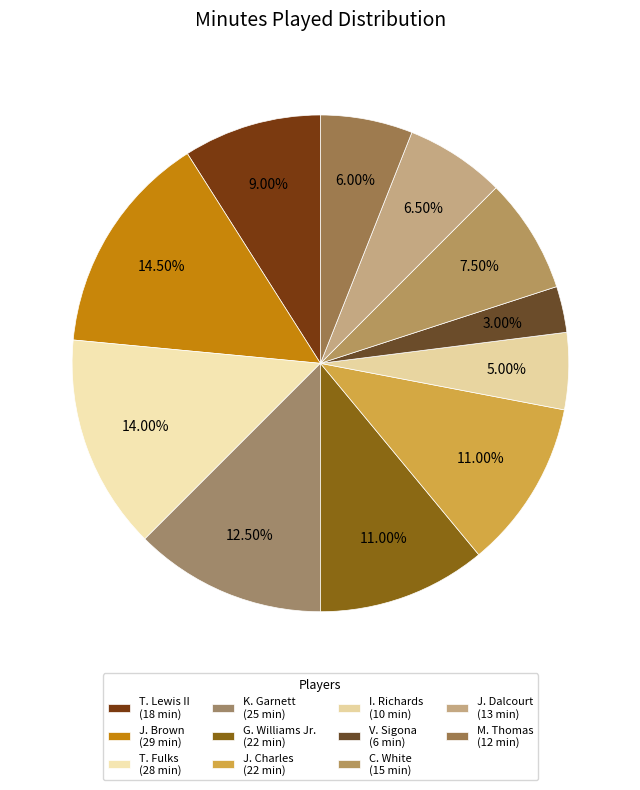

To the nearest percent, what portion does I. Richards represent?

5%